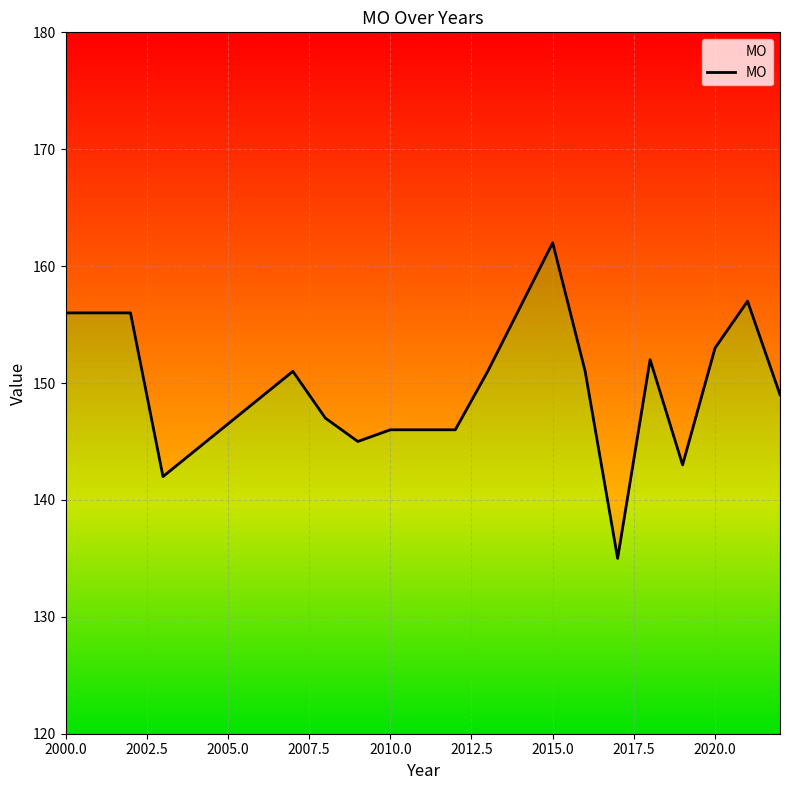

True or false: the data shows 91 at 13.

False